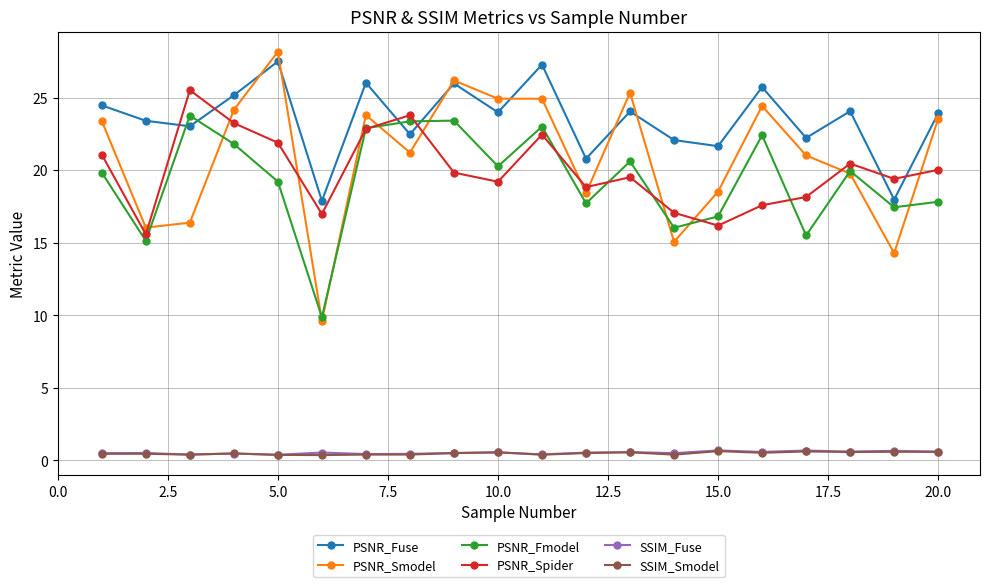

Which series has the largest total across all categories?

PSNR_Fuse